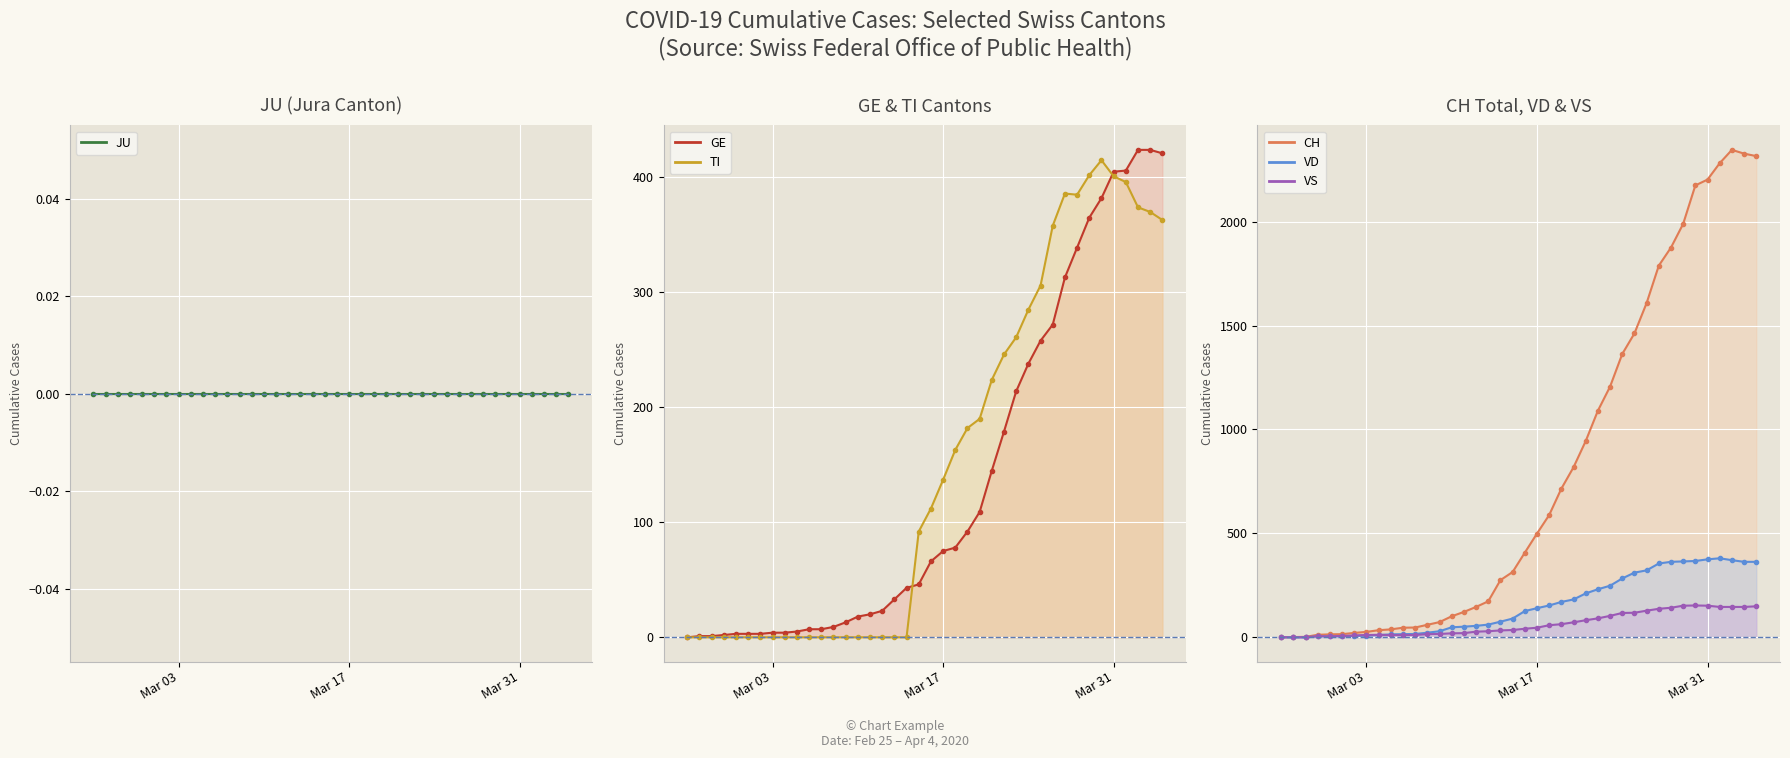

What is the average value of the TI line series?

151